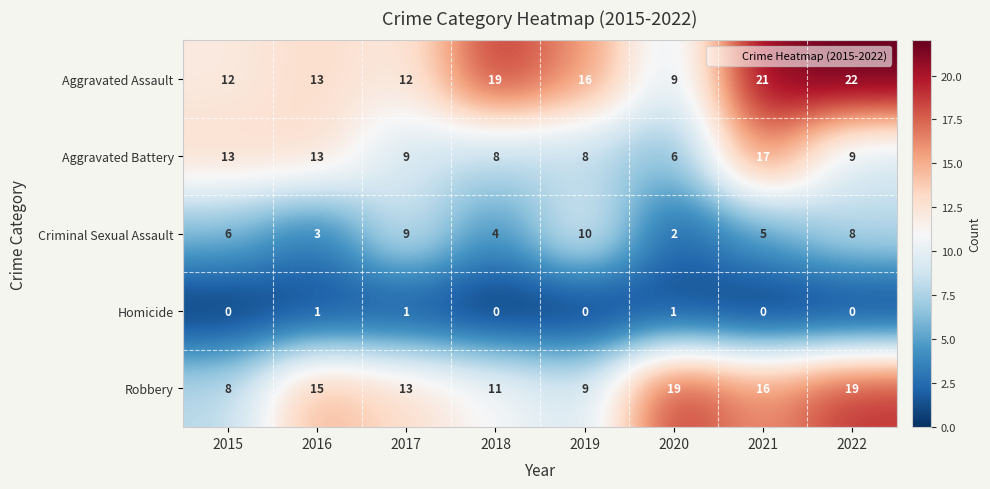

Is it true that Criminal Sexual Assault equals 0 at 2020?

False